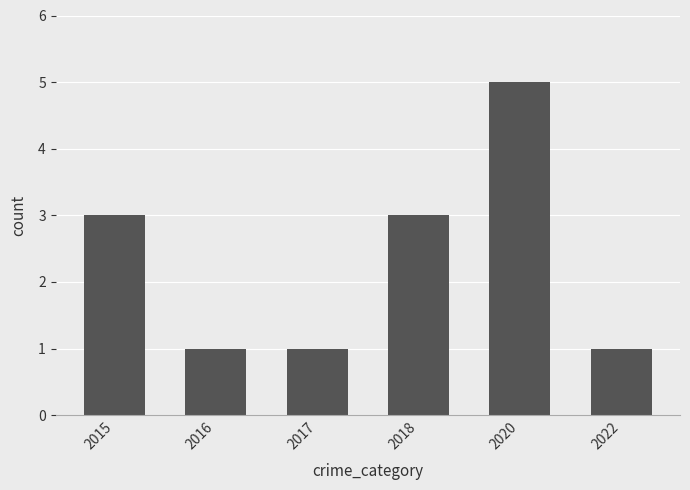

True or false: the data shows 5 at 2018.

False